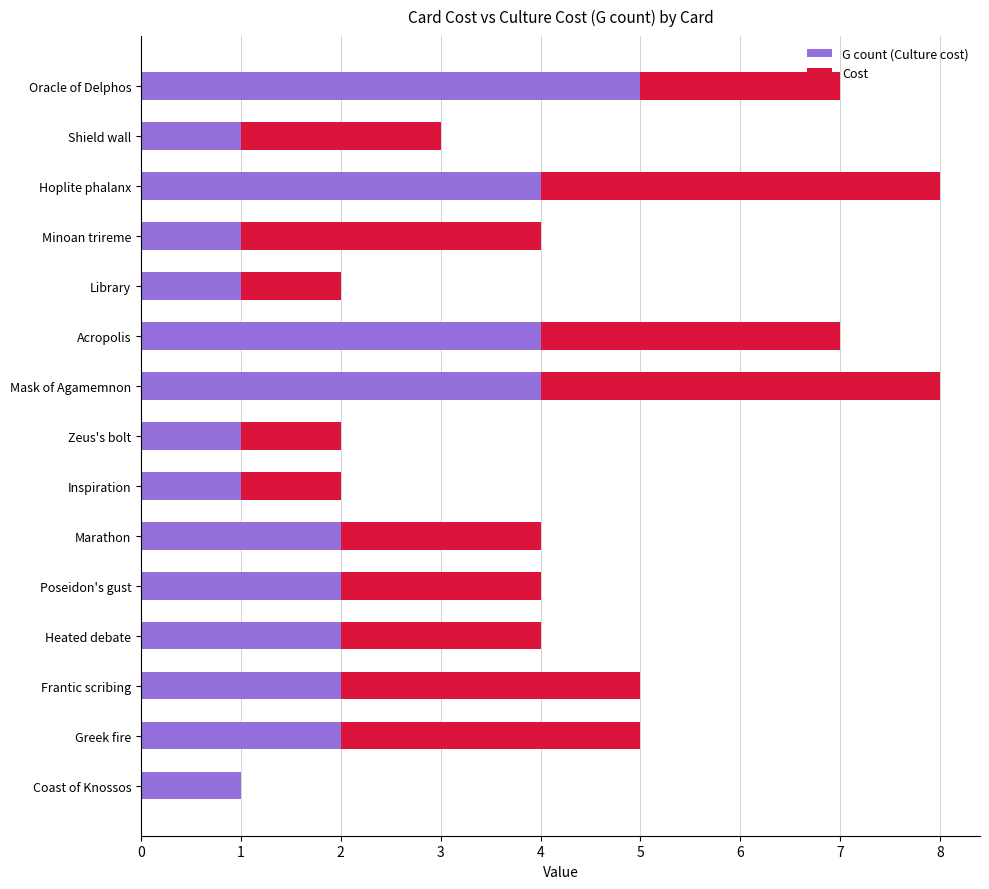

What is the sum of the G count (Culture cost) values at Heated debate and Marathon?

4